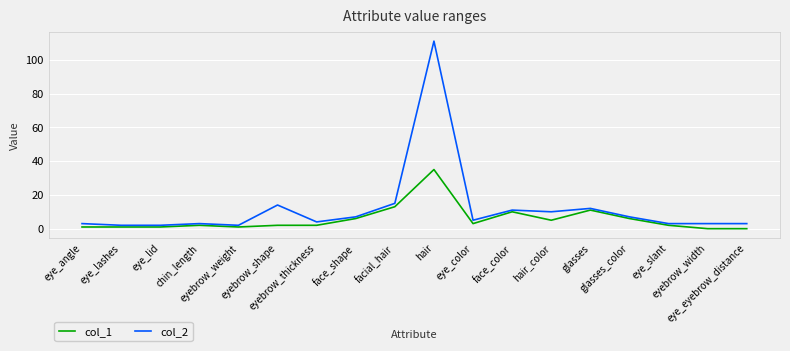

At hair, list the series in order from largest to smallest.

col_2, col_1